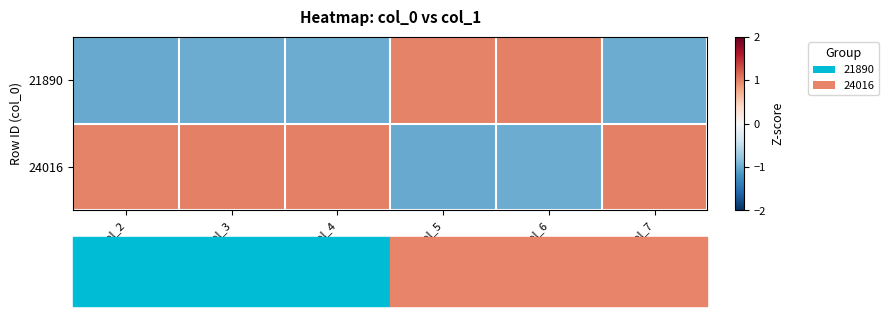

Which series has the largest total across all categories?

24016